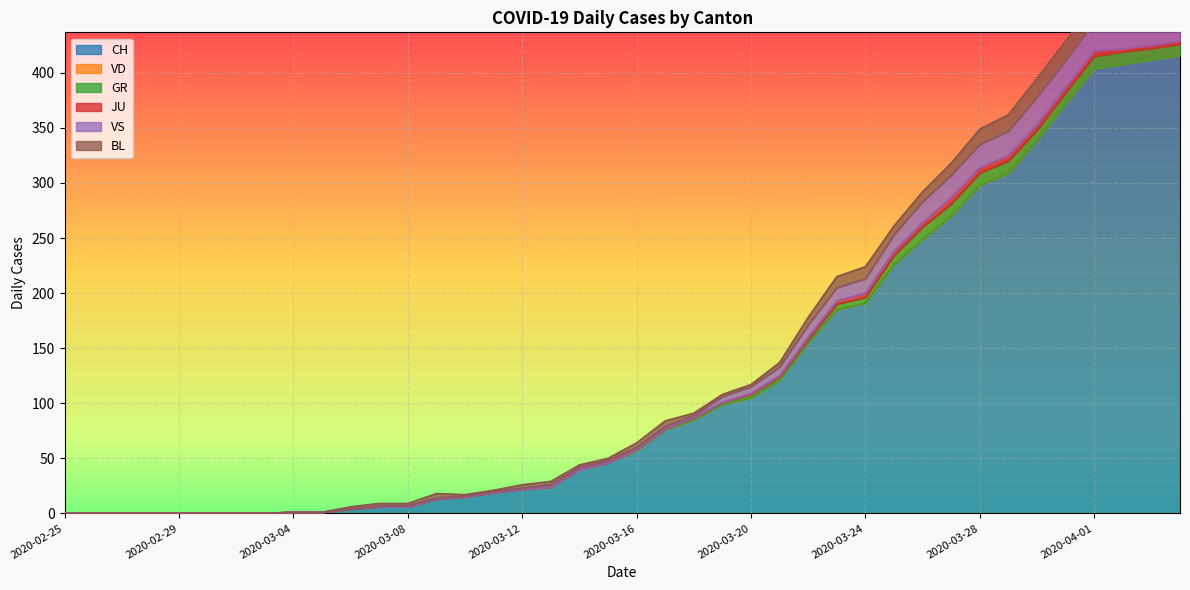

True or false: VD and CH intersect in this chart.

False